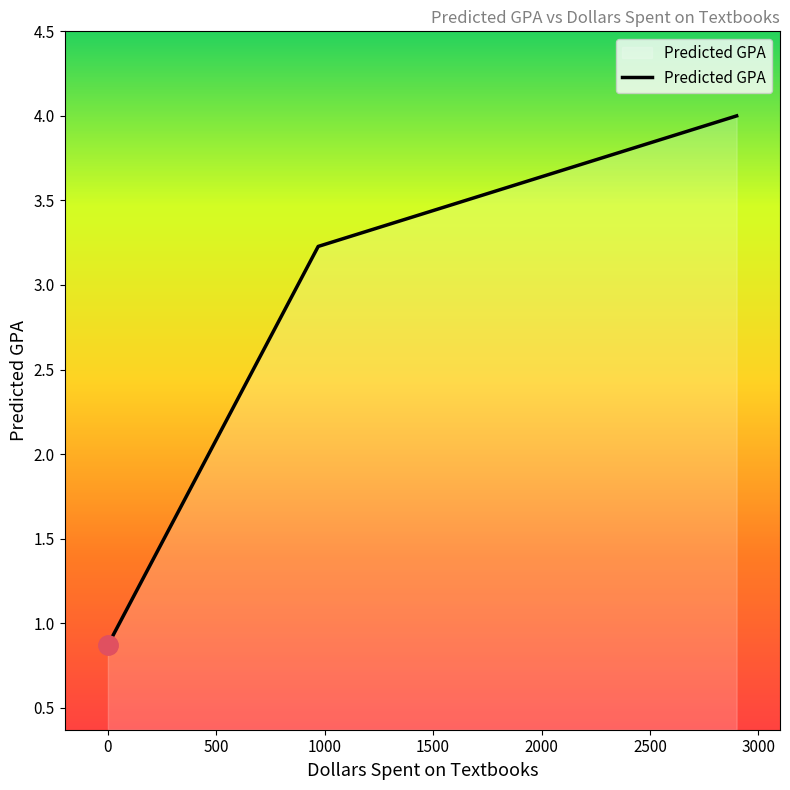

Does the chart have visible grid lines?

No